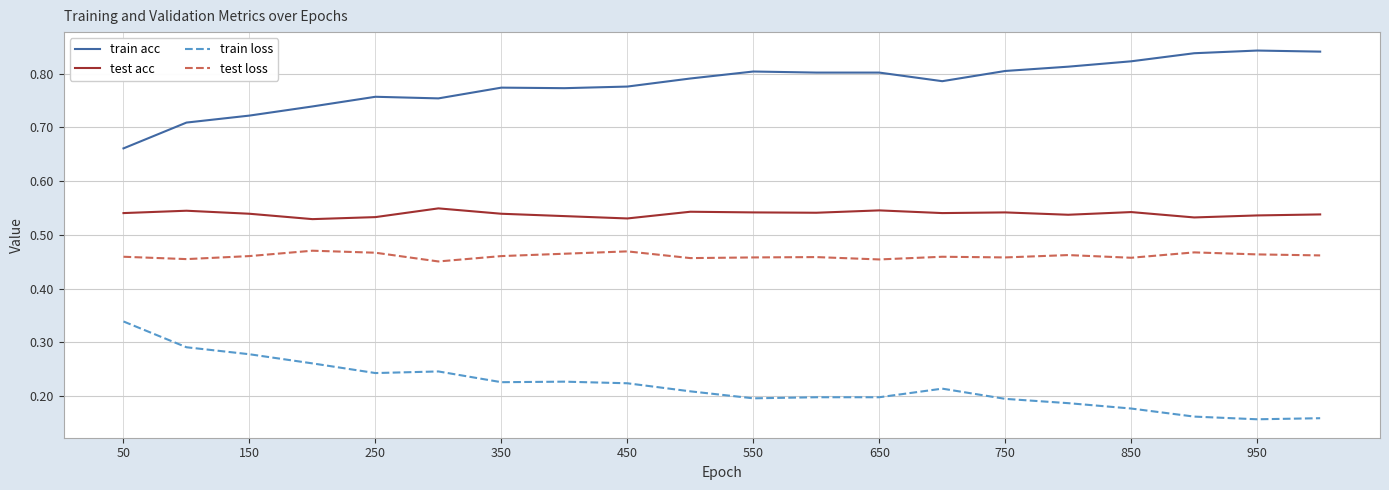

How many test loss values are between 0 and 1?

20